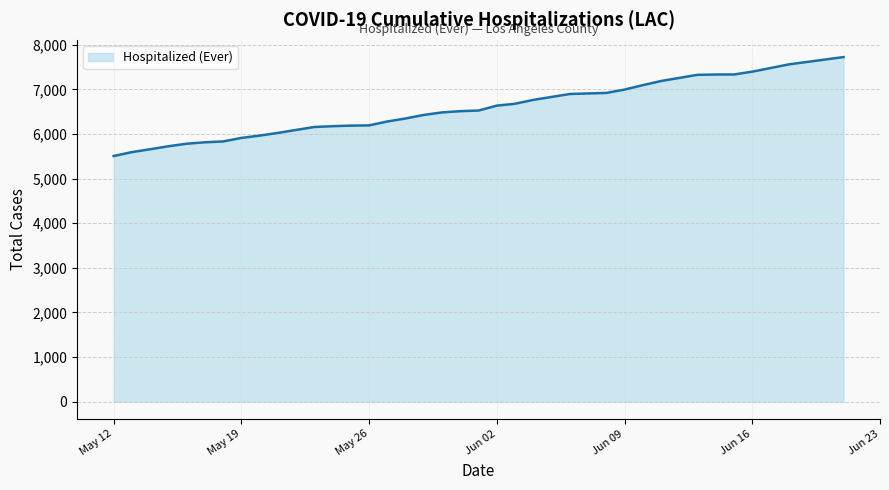

What is the smallest value displayed?

5508